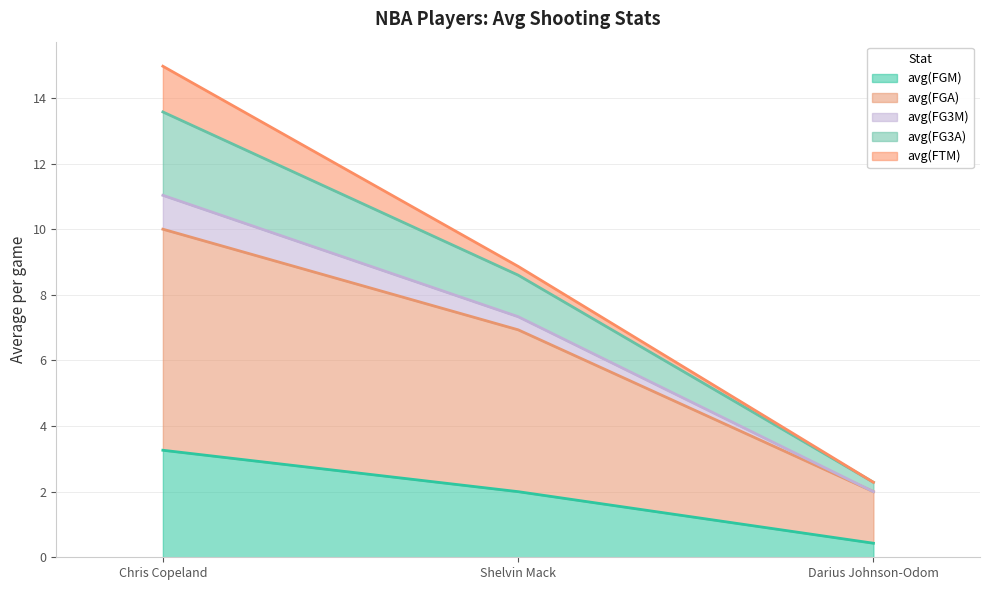

At which label does avg(FGM) reach its peak?

Chris Copeland